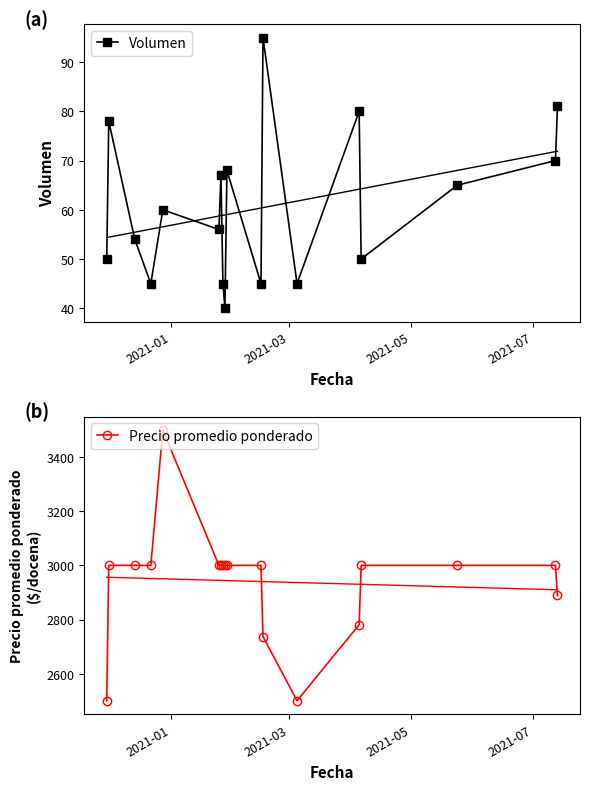

How many interior local peaks does the Volumen series have?

6